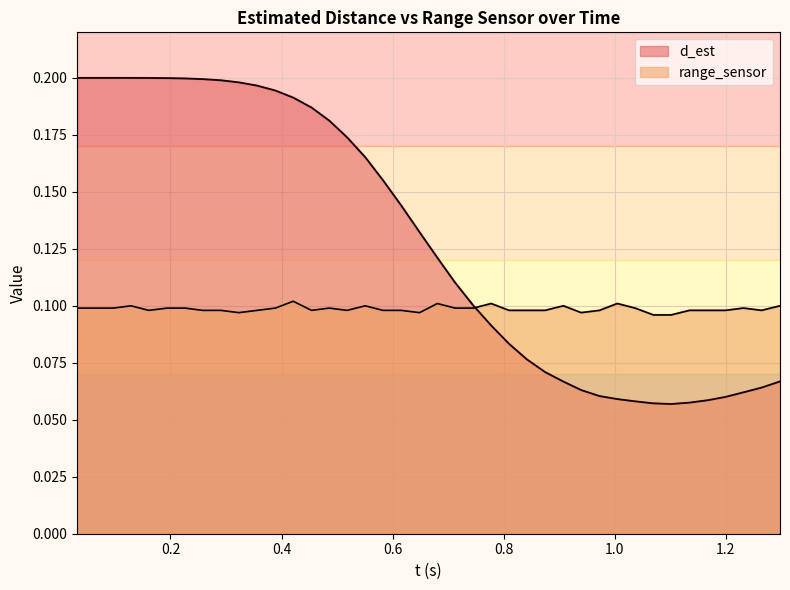

In d_est, how many points are lower than both neighbors (excluding endpoints)?

1